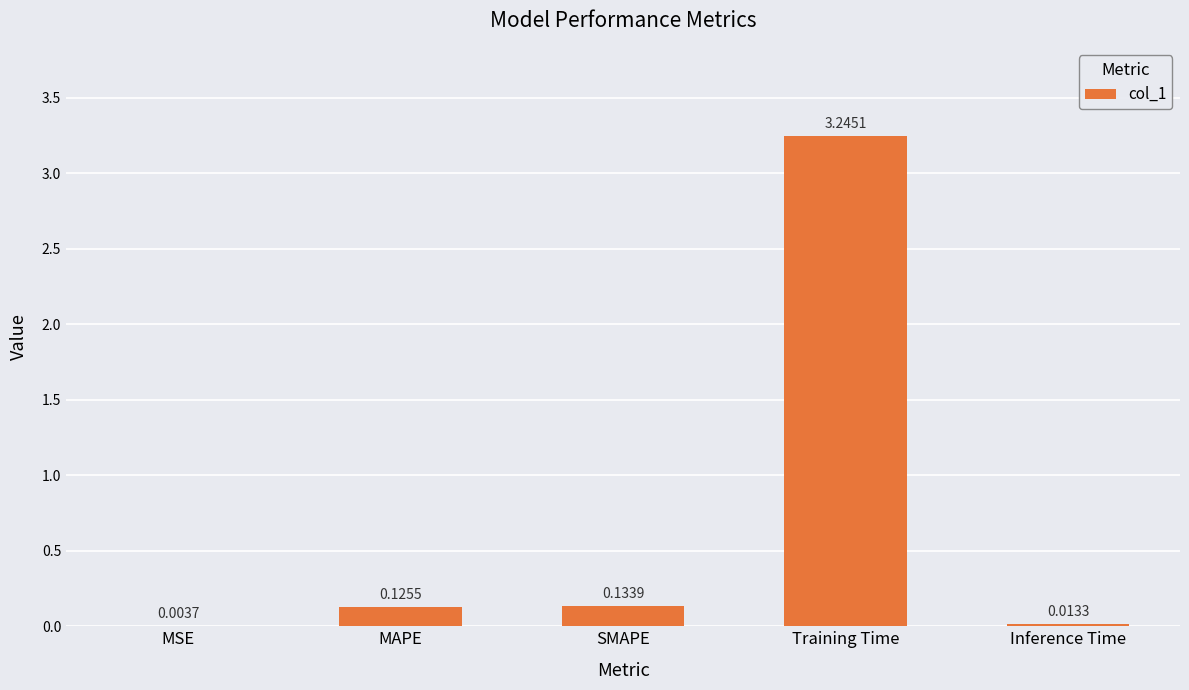

At which category does the chart reach its peak across all series?

Training Time